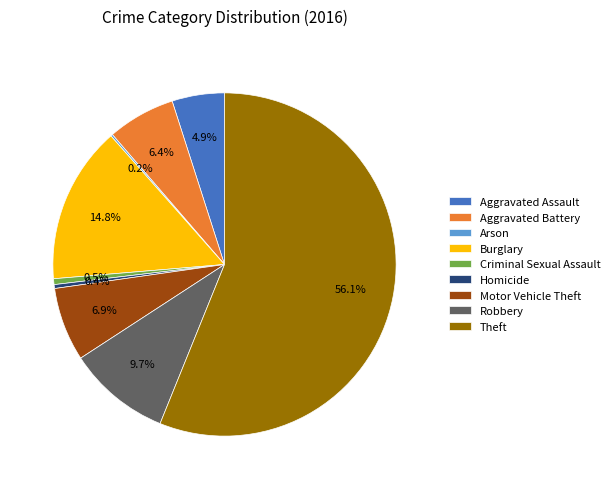

The Robbery slice represents 21% of the pie. True or false?

False